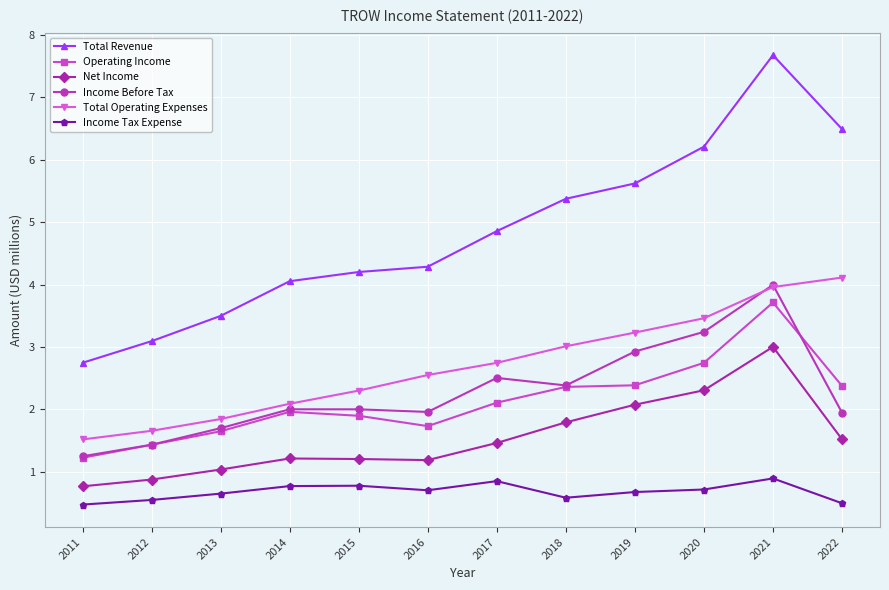

Rank the series by their maximum value, from lowest to highest.

Income Tax Expense, Net Income, Operating Income, Income Before Tax, Total Operating Expenses, Total Revenue